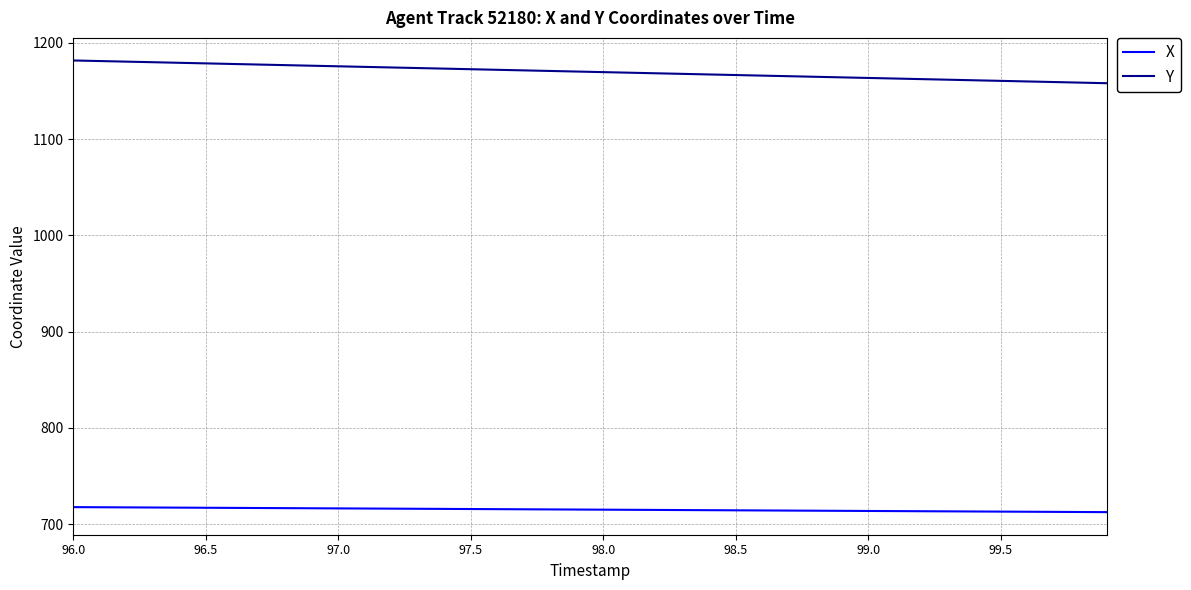

True or false: Y and X cross at least once.

False